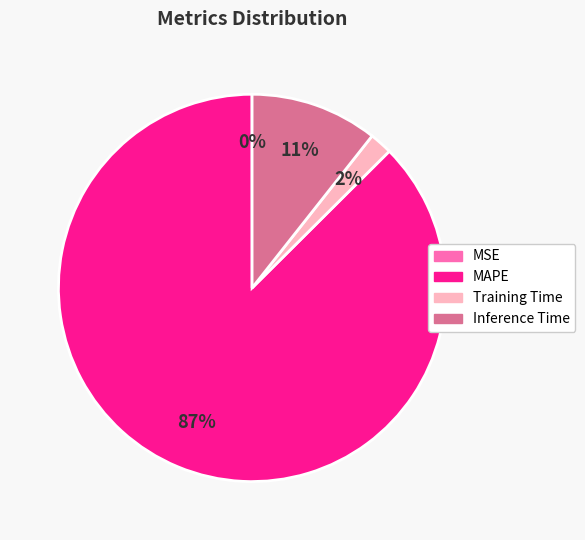

Is there a majority slice in this chart?

Yes